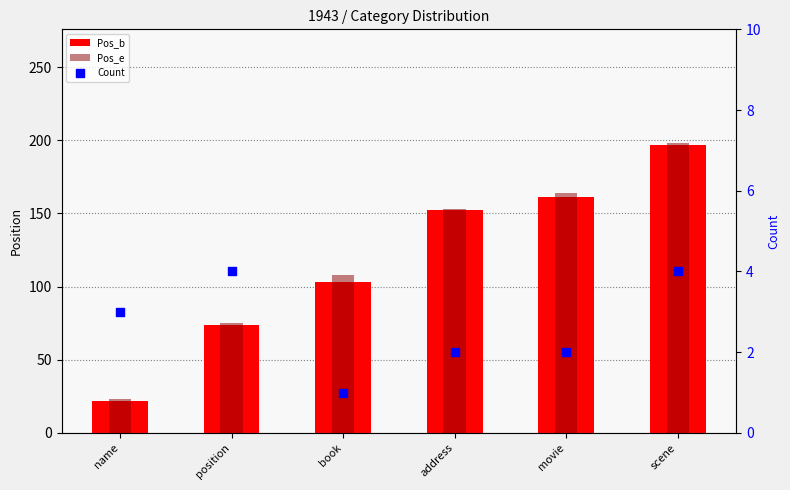

At how many categories does at least one series exceed 102?

4